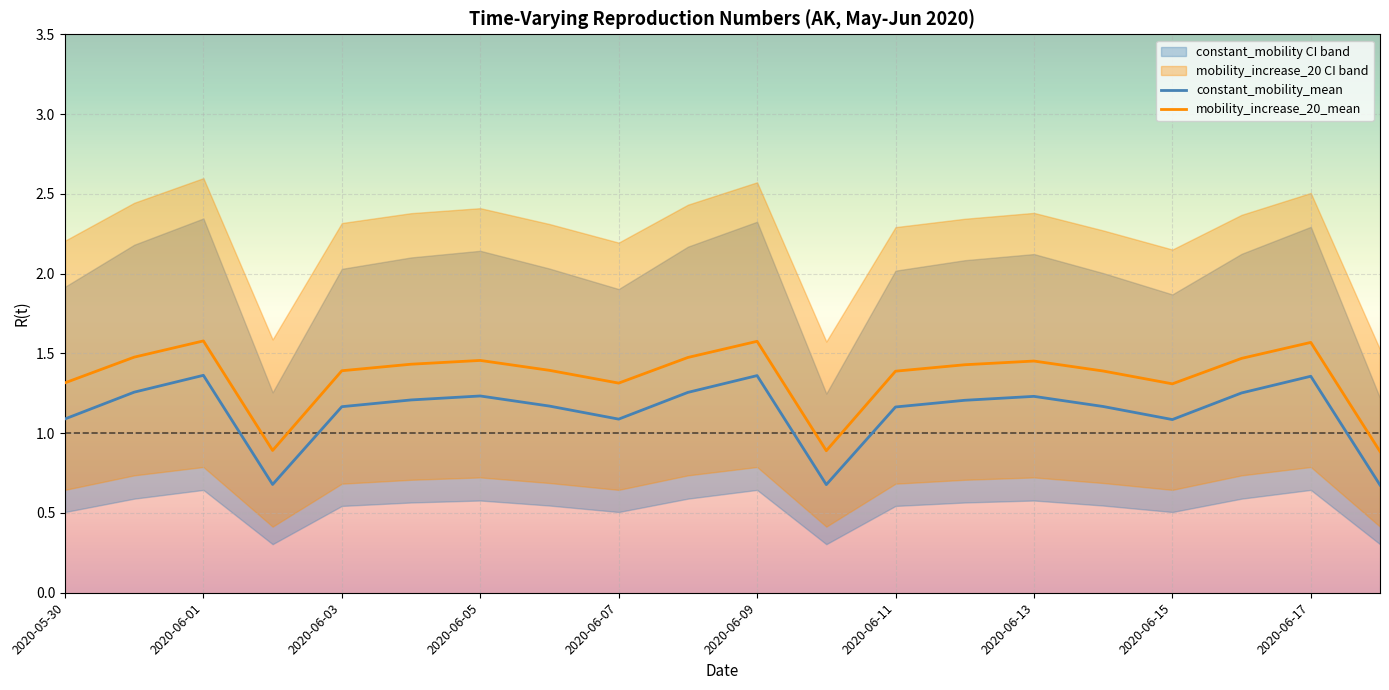

Is it true that mobility_increase_20_mean equals 1.4 at 2020-06-11?

True